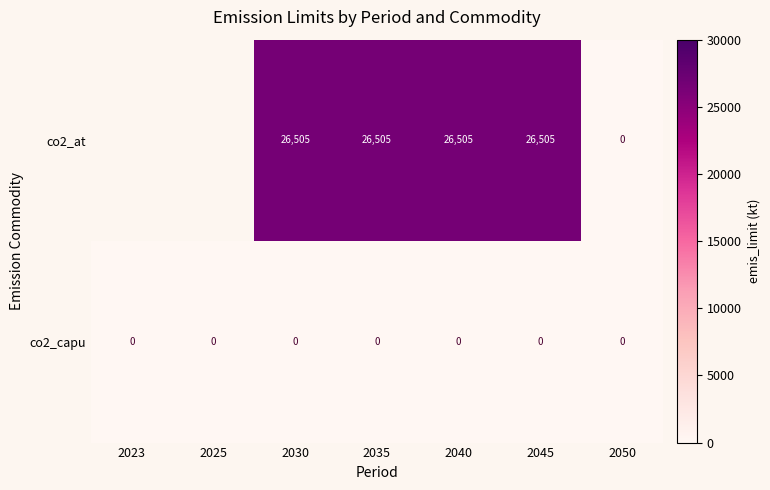

The value of co2_capu at 2040 is 0.0. True or false?

True